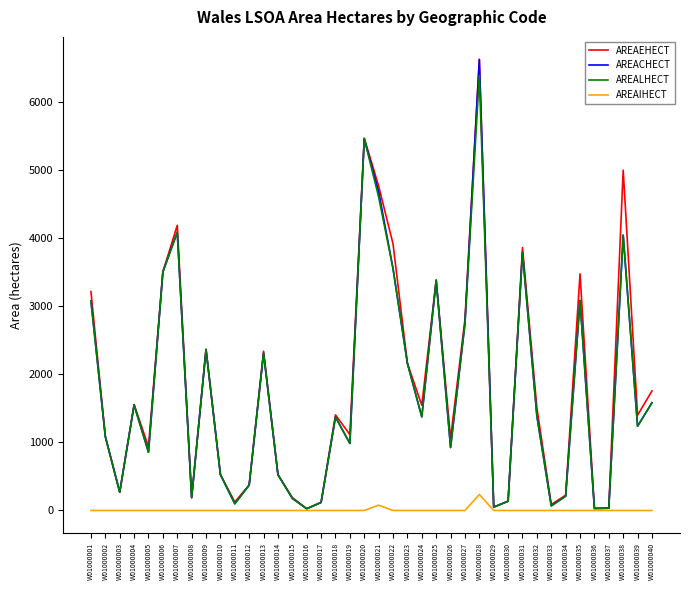

Is the value of AREAIHECT at W01000013 greater than the value of AREALHECT at W01000004?

No